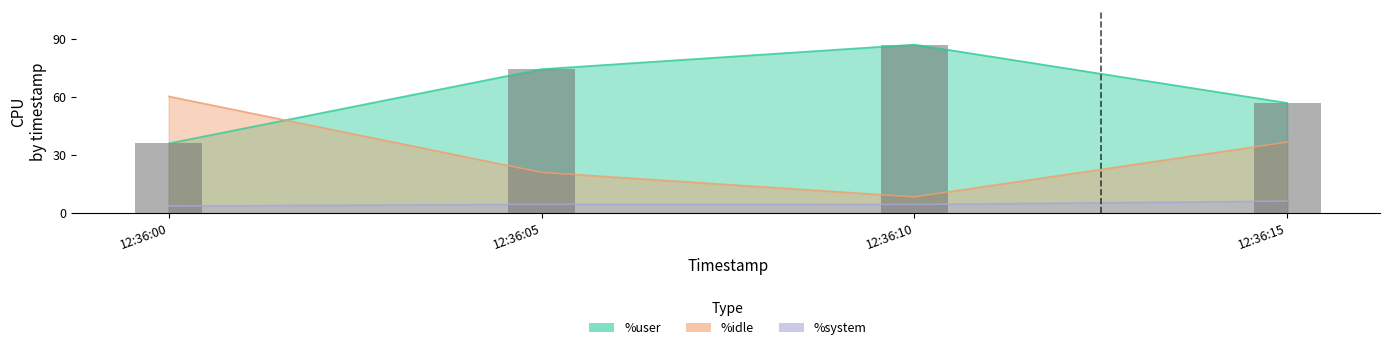

At which category does the chart reach its minimum across all series?

12:36:00